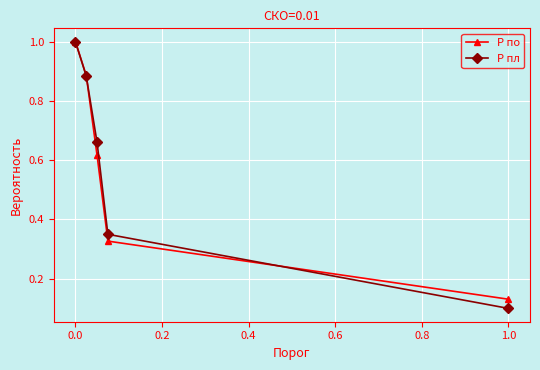

What is the highest value of the P пл series?

1.0